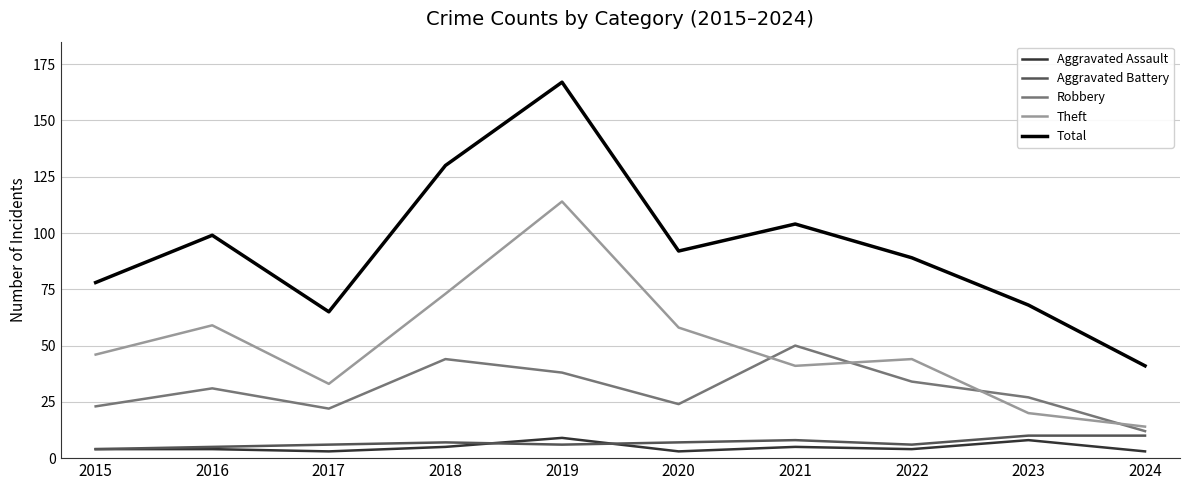

Is it true that Aggravated Assault equals 5 at 2018?

True